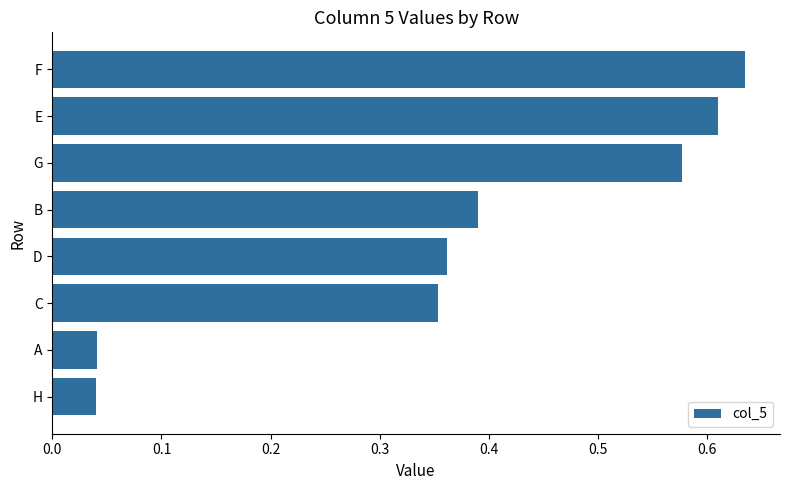

Which has a higher value, B or H?

B